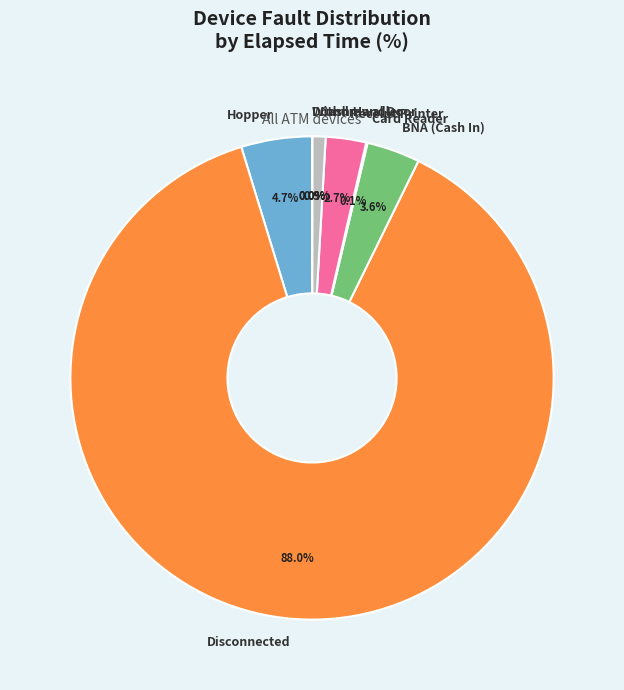

Which slice represents more than half of the pie?

Disconnected